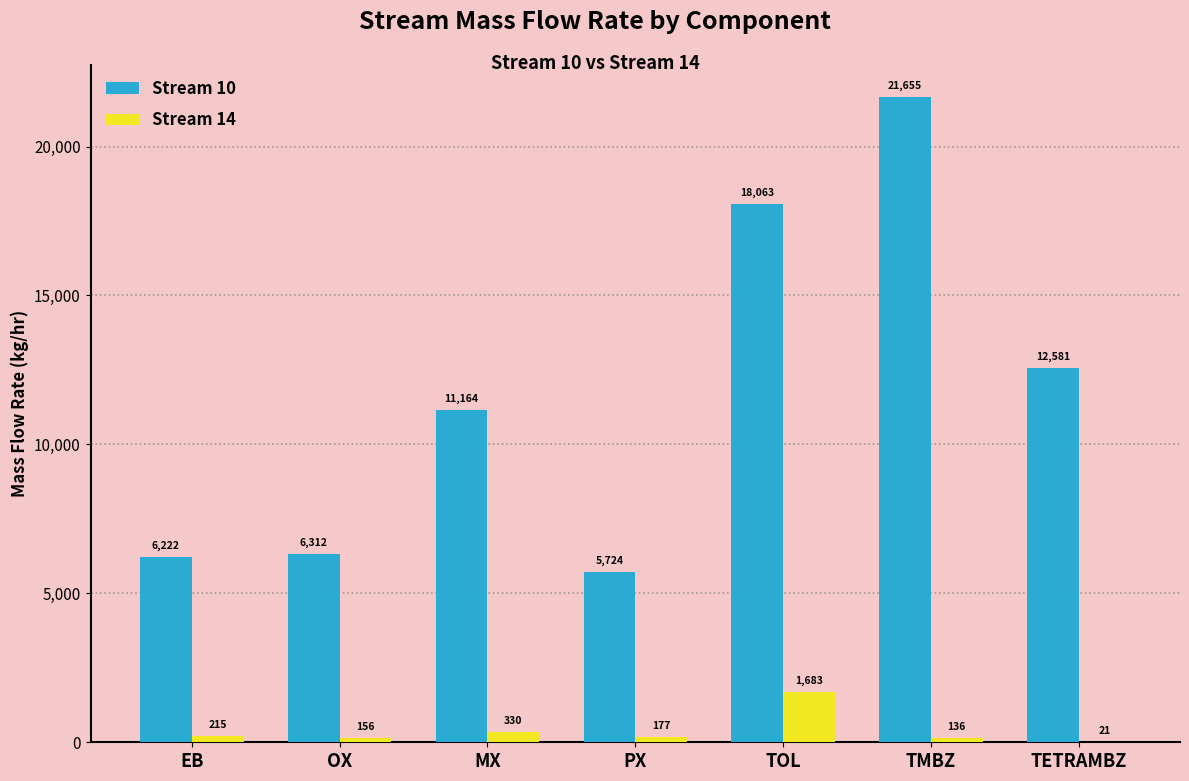

The value of Stream 10 at TMBZ is 21654.8. True or false?

True